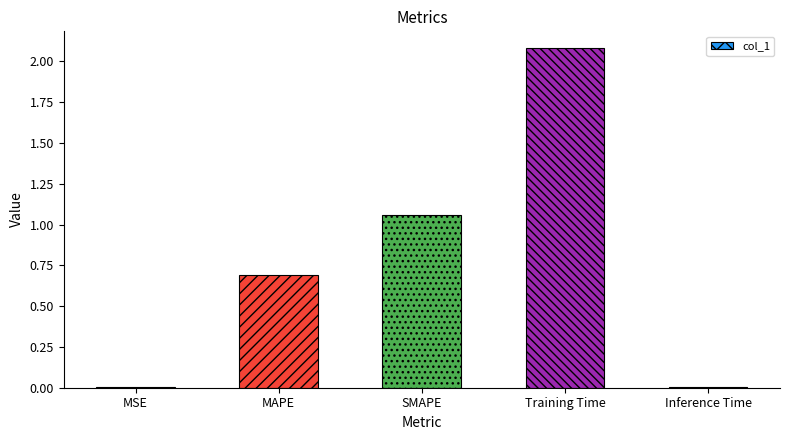

The chart shows a value of 0.0 at MSE. True or false?

True